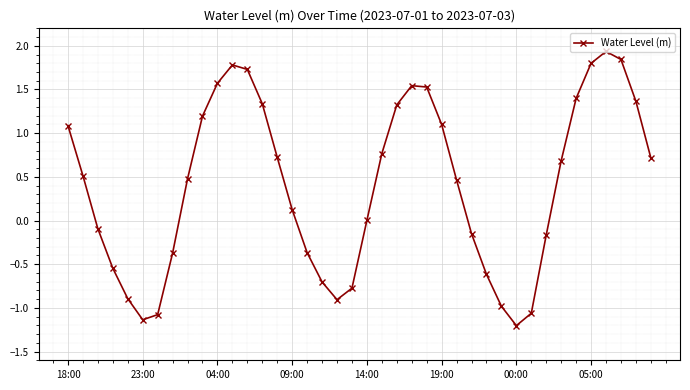

What is the minimum value shown in the chart?

-1.2